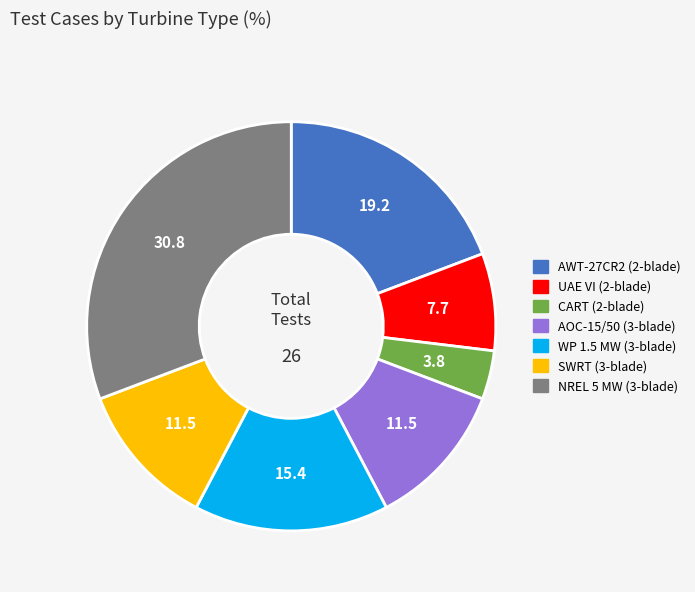

Combined, do AWT-27CR2 (2-blade) and WP 1.5 MW (3-blade) account for over 50%?

No